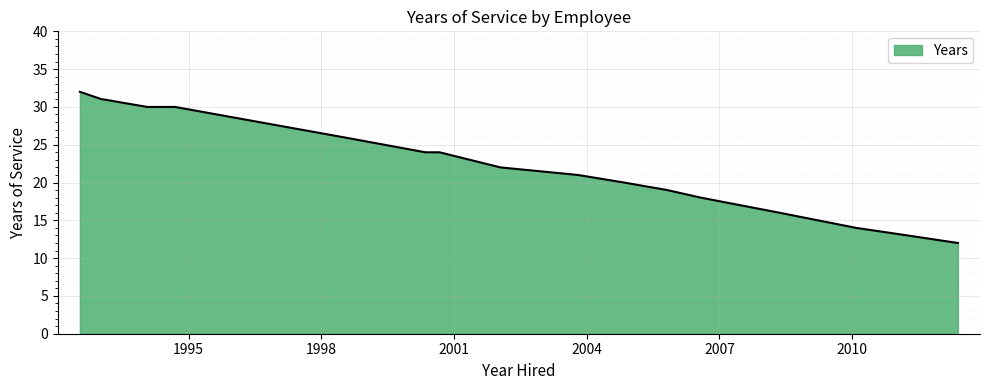

What is the difference between the maximum and minimum values?

20